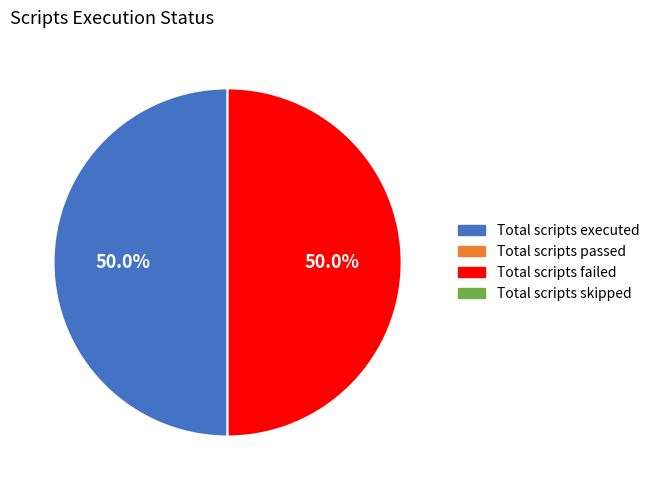

Count the number of slices in the pie.

2